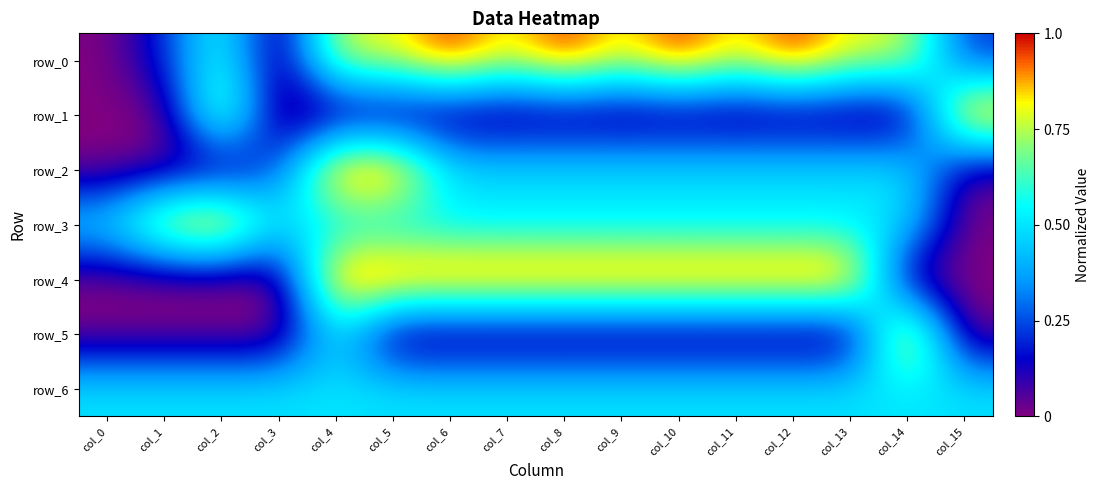

Is it true that row_4 equals 1.0 at col_11?

True